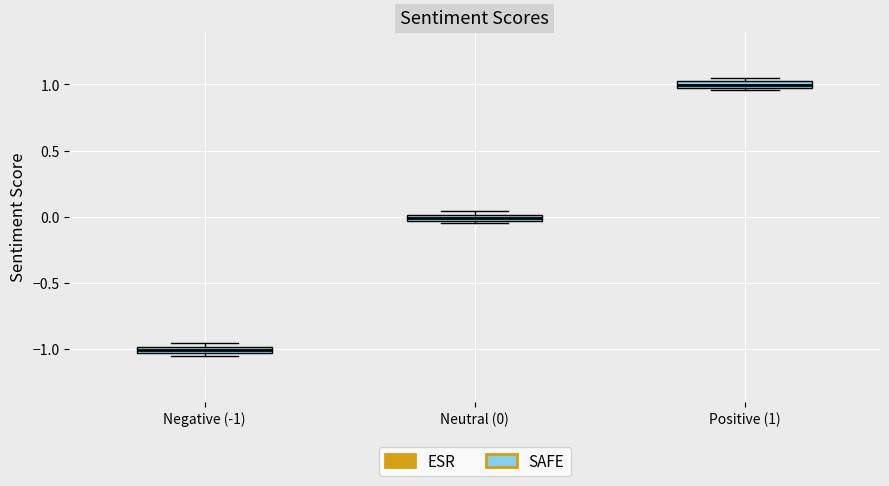

Which box has the lowest median line?

Negative (-1)